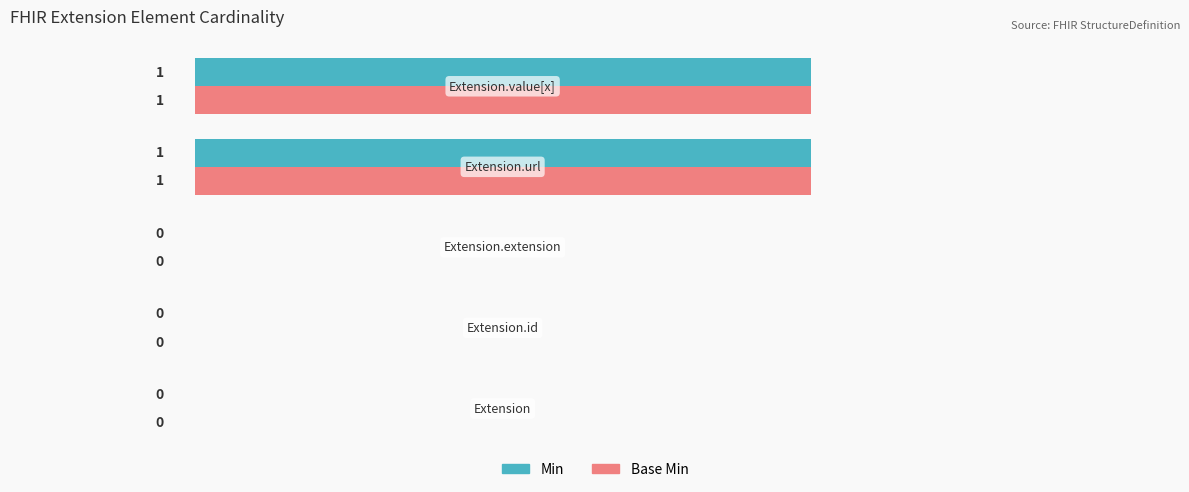

What is the sum of all Base Min values?

2